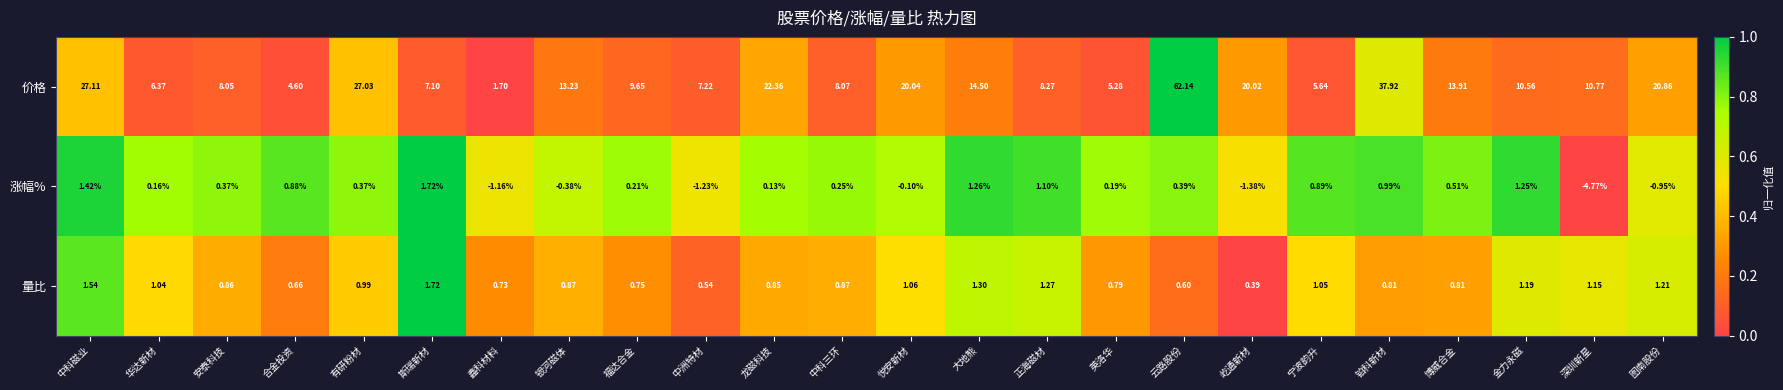

At which category does the chart reach its peak across all series?

云路股份